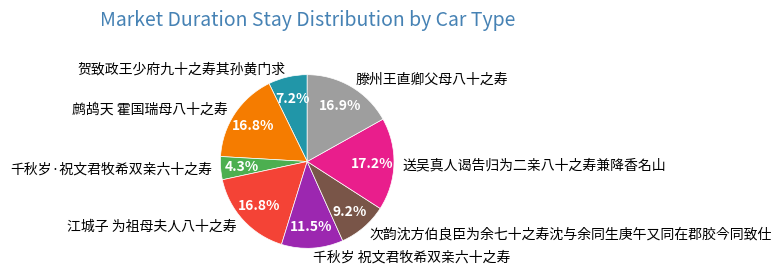

Is 送吴真人谒告归为二亲八十之寿兼降香名山 the majority of the pie?

No